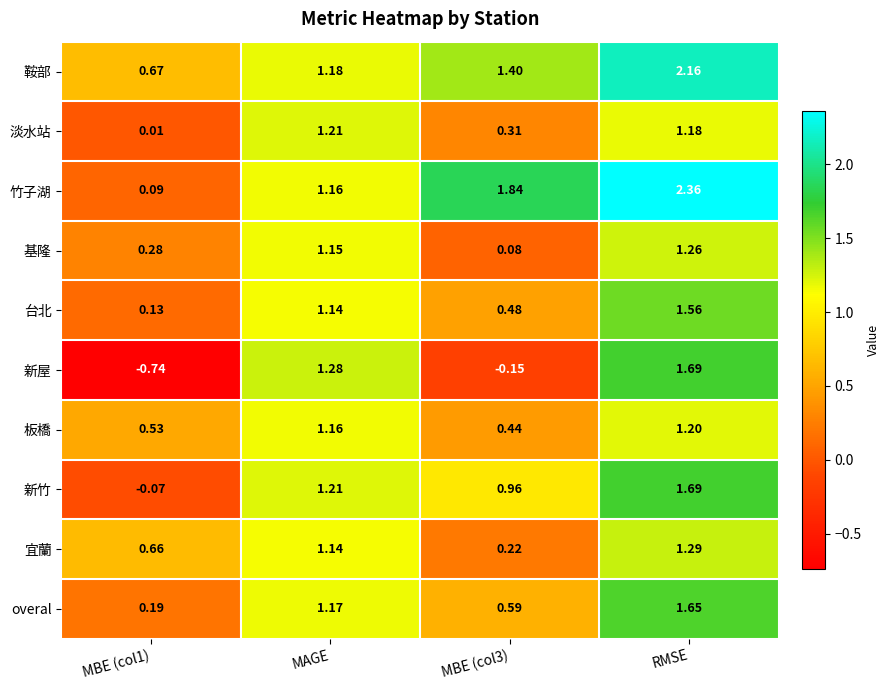

Which category has the highest value in the 淡水站 series?

MAGE